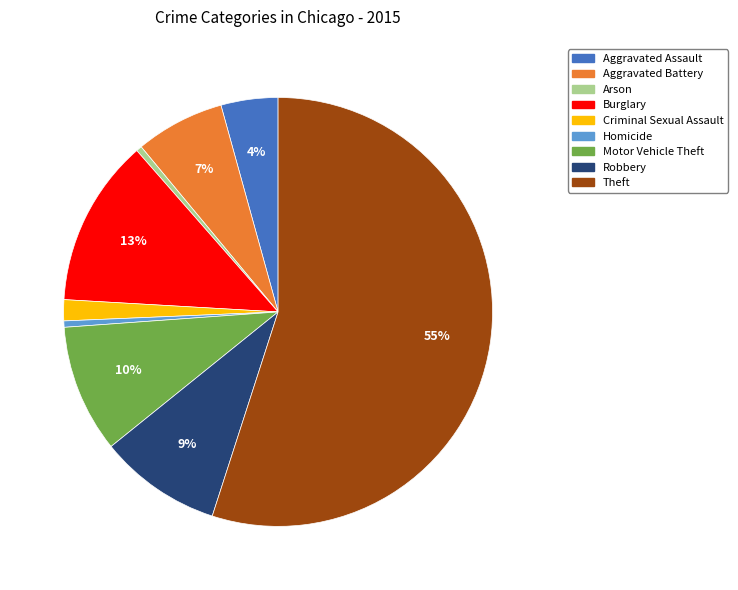

Is Motor Vehicle Theft the majority of the pie?

No